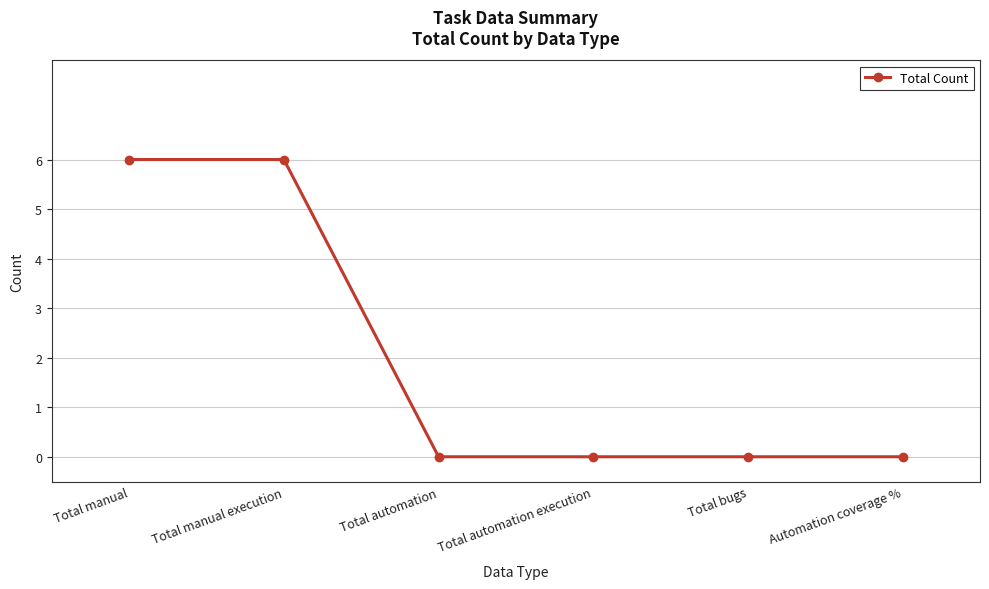

What is the change in value from Total manual to Total bugs?

-6